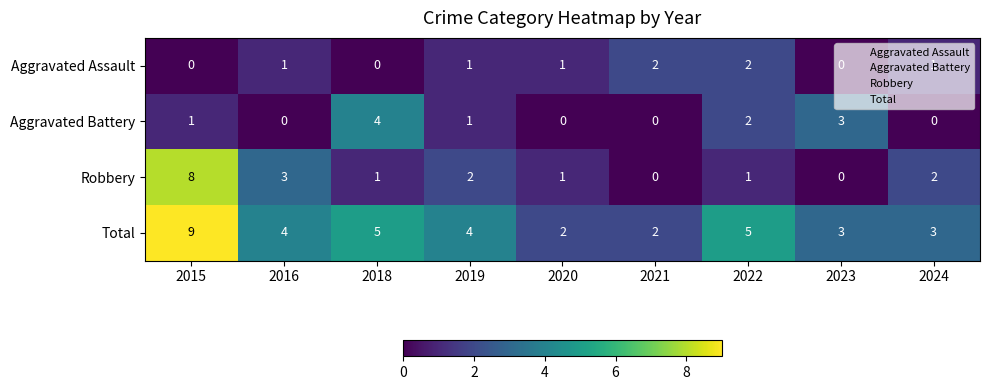

What is the greatest value displayed?

9